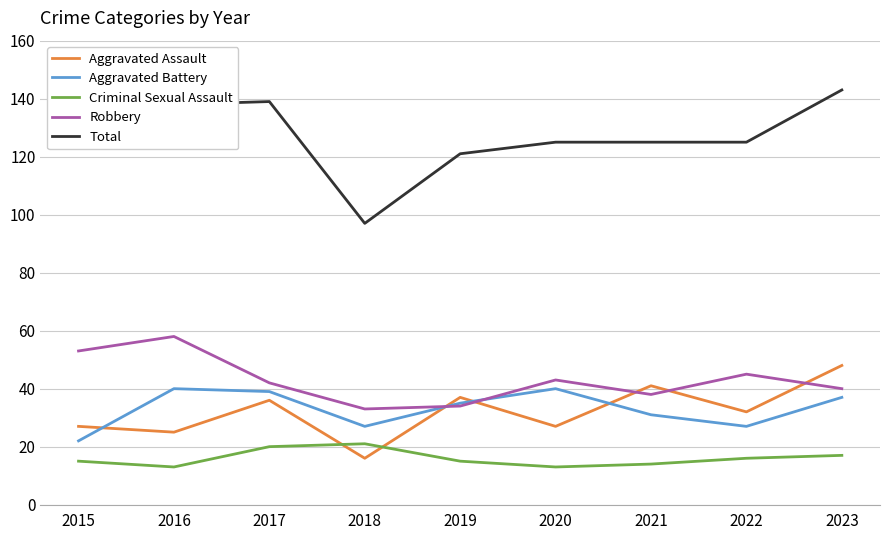

True or false: Criminal Sexual Assault and Total cross at least once.

False